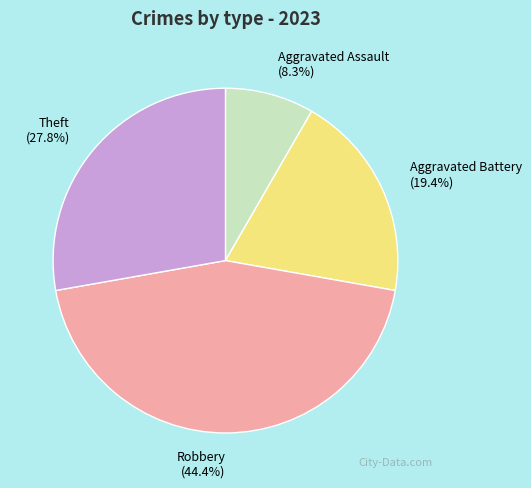

True or false: Robbery accounts for 44% of the total.

True